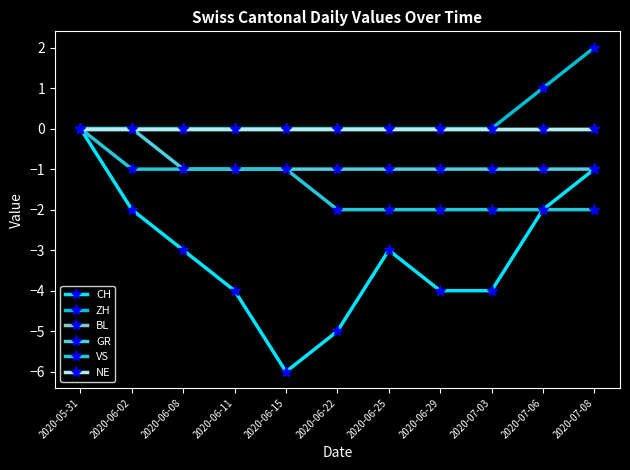

Reading left to right, extract all data points from this chart.

CH: 2020-05-31=0	2020-06-02=-2	2020-06-08=-3	2020-06-11=-4	2020-06-15=-6	2020-06-22=-5	2020-06-25=-3	2020-06-29=-4	2020-07-03=-4	2020-07-06=-2	2020-07-08=-1
ZH: 2020-05-31=0	2020-06-02=0	2020-06-08=0	2020-06-11=0	2020-06-15=0	2020-06-22=0	2020-06-25=0	2020-06-29=0	2020-07-03=0	2020-07-06=1	2020-07-08=2
BL: 2020-05-31=0	2020-06-02=0	2020-06-08=0	2020-06-11=0	2020-06-15=0	2020-06-22=0	2020-06-25=0	2020-06-29=0	2020-07-03=0	2020-07-06=0	2020-07-08=0
GR: 2020-05-31=0	2020-06-02=0	2020-06-08=-1	2020-06-11=-1	2020-06-15=-1	2020-06-22=-1	2020-06-25=-1	2020-06-29=-1	2020-07-03=-1	2020-07-06=-1	2020-07-08=-1
VS: 2020-05-31=0	2020-06-02=-1	2020-06-08=-1	2020-06-11=-1	2020-06-15=-1	2020-06-22=-2	2020-06-25=-2	2020-06-29=-2	2020-07-03=-2	2020-07-06=-2	2020-07-08=-2
NE: 2020-05-31=0	2020-06-02=0	2020-06-08=0	2020-06-11=0	2020-06-15=0	2020-06-22=0	2020-06-25=0	2020-06-29=0	2020-07-03=0	2020-07-06=0	2020-07-08=0